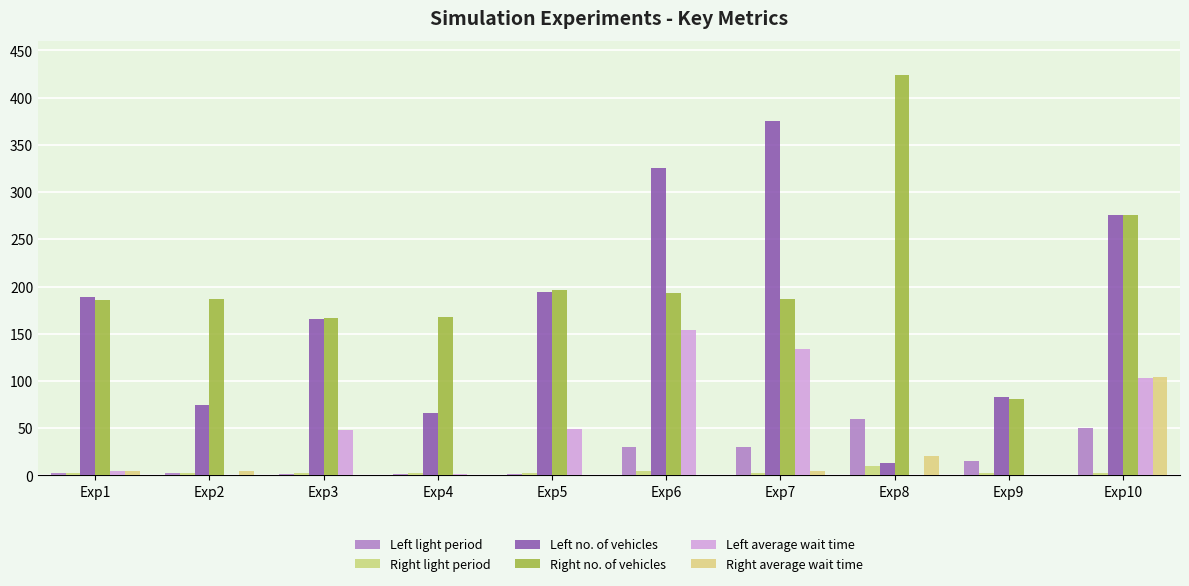

What is the greatest value displayed?

424